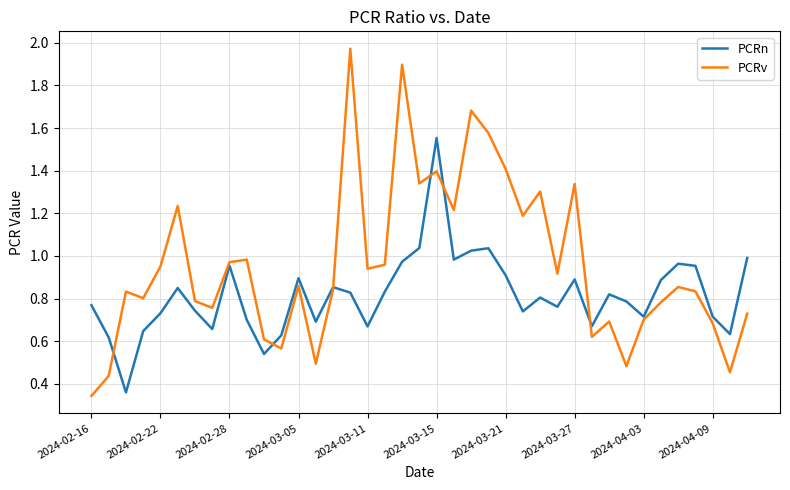

Which series has the largest range (max minus min)?

PCRv